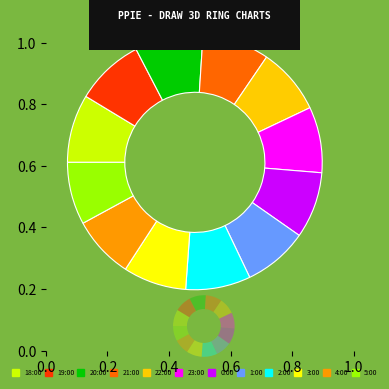

Between 20:00 and 18:00, which is larger?

18:00